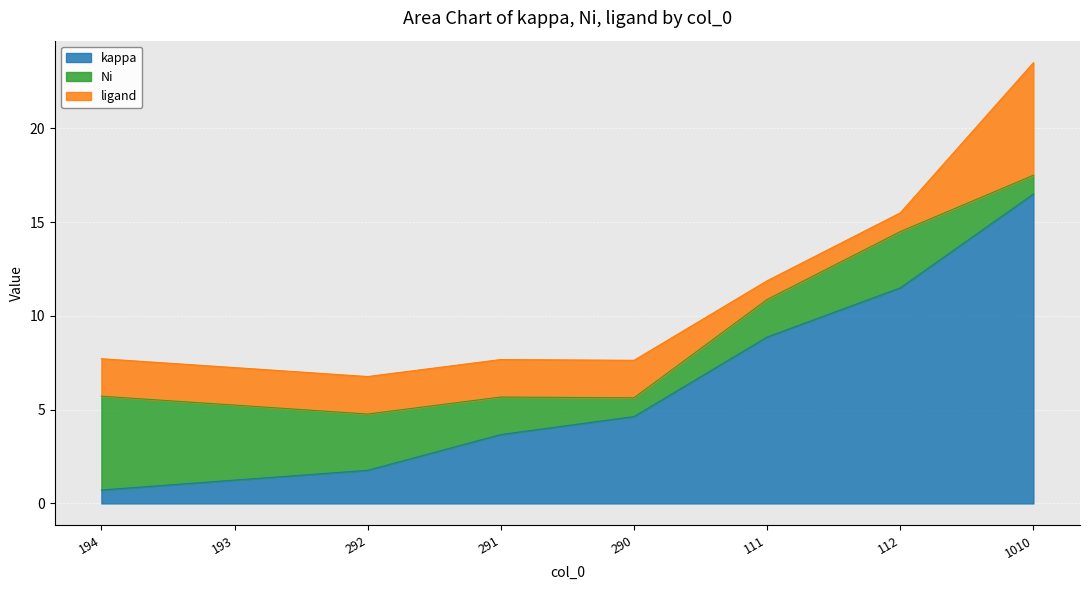

What is the difference between the highest and lowest values at 111?

7.9